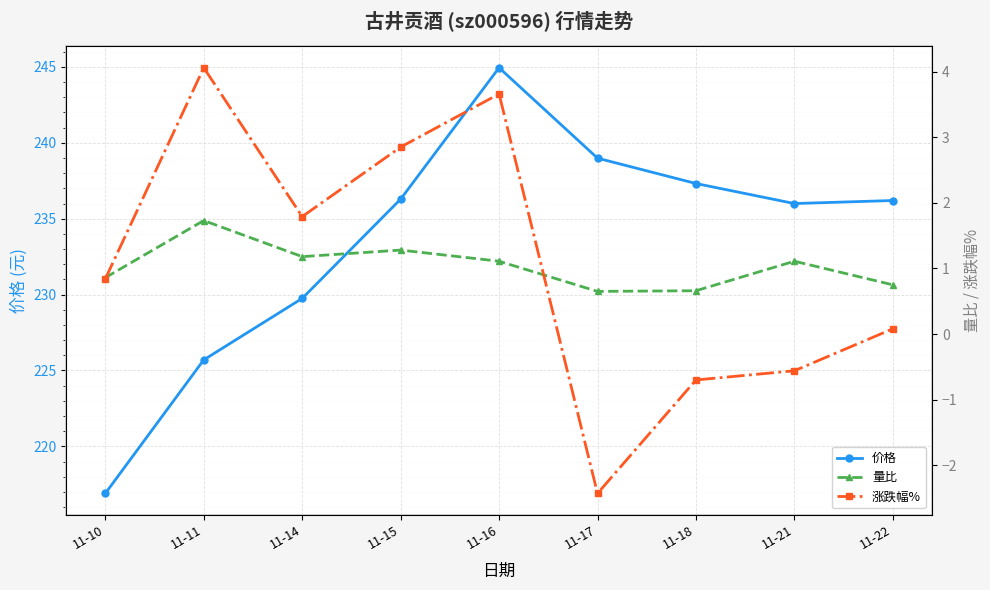

Is it true that 价格 equals 310.8 at 11-18?

False